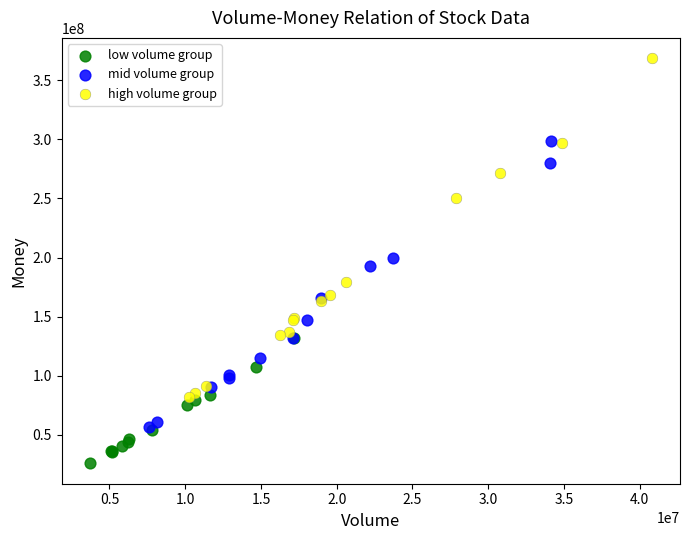

Which series reaches the minimum Y coordinate?

low volume group